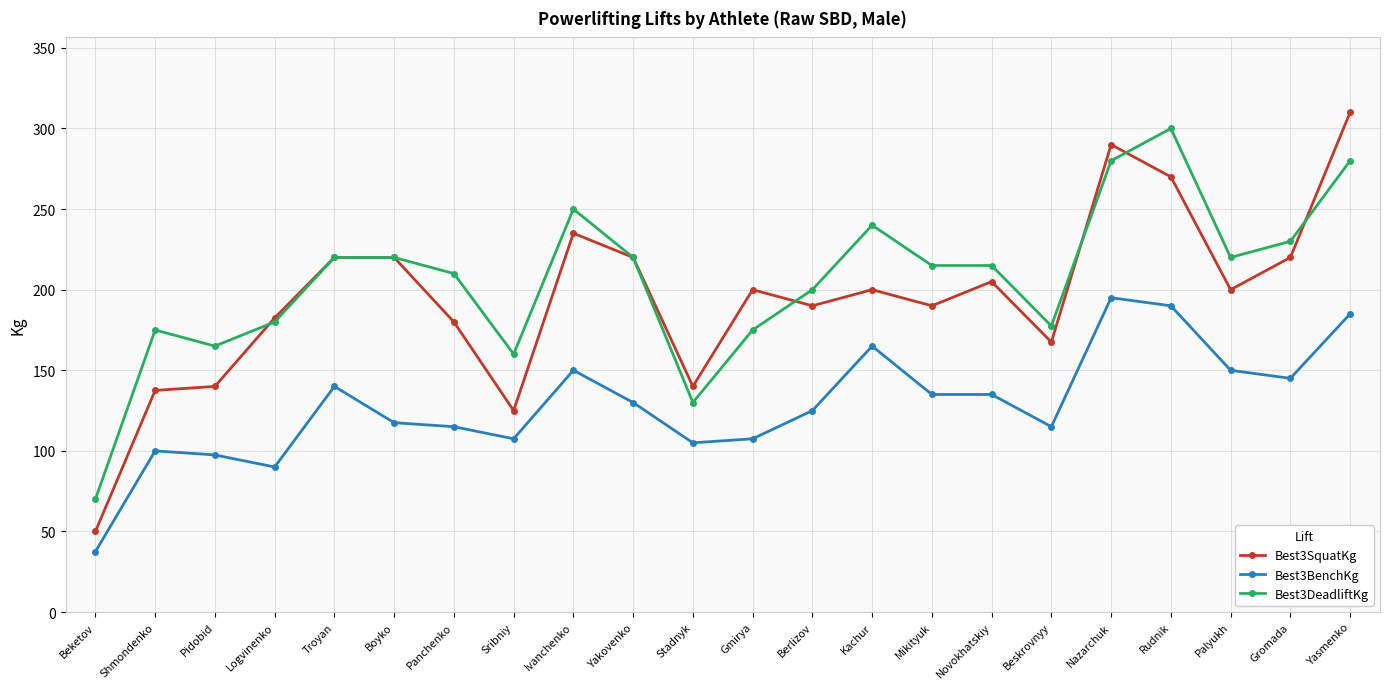

Where is the first local minimum for Best3DeadliftKg?

Pidobid